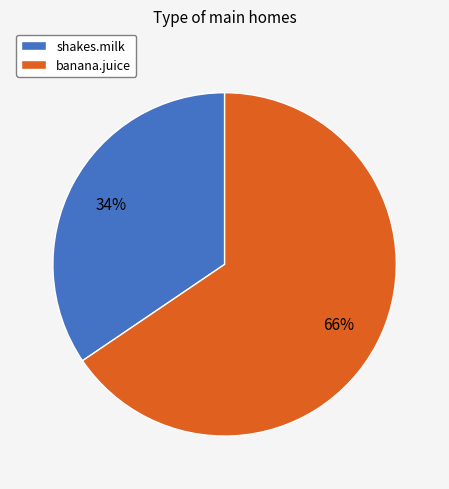

The banana.juice slice represents 66% of the pie. True or false?

True